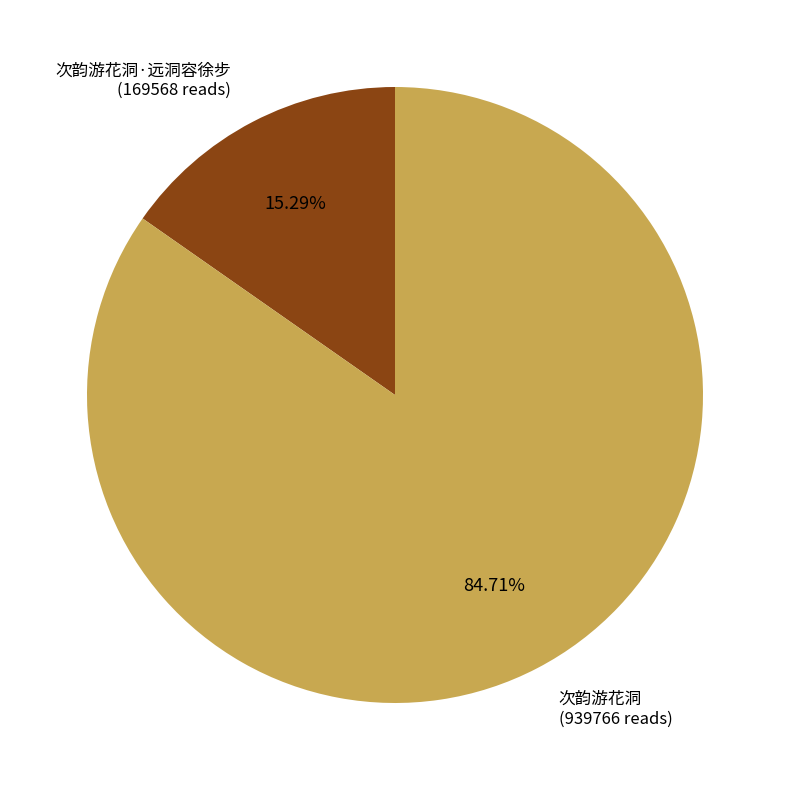

Which category has the biggest portion of the pie?

次韵游花洞 (939766 reads)